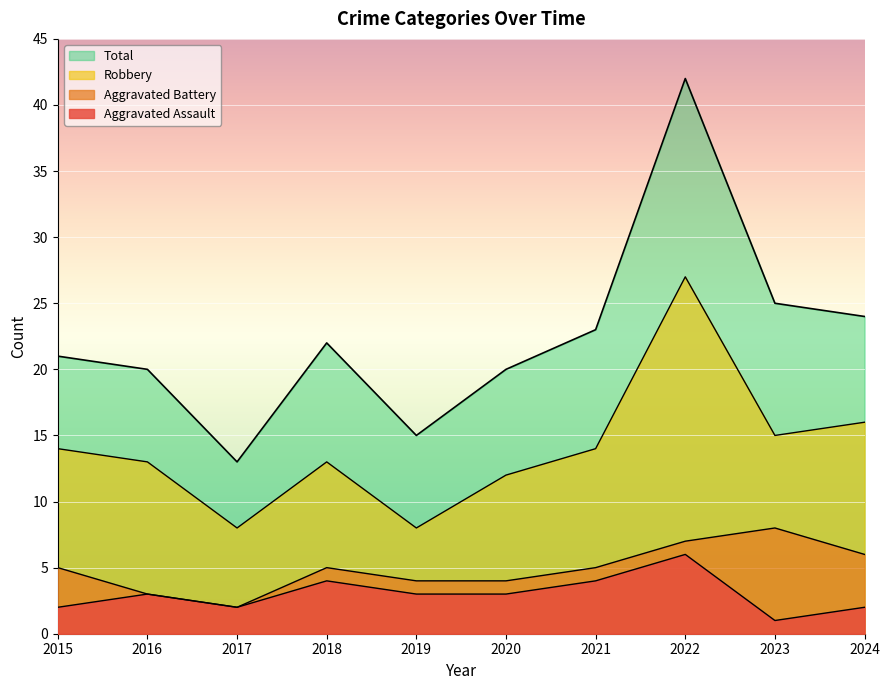

At how many categories does at least one series exceed 13?

9